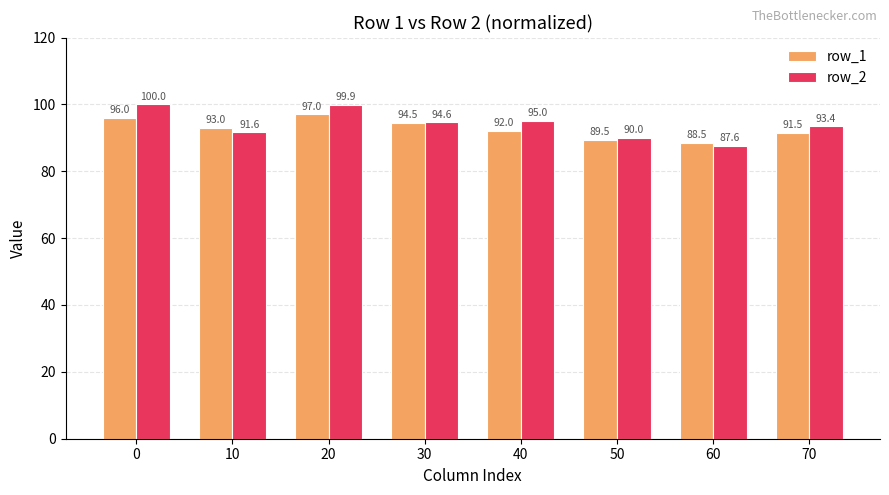

Which series has the largest total across all categories?

row_2